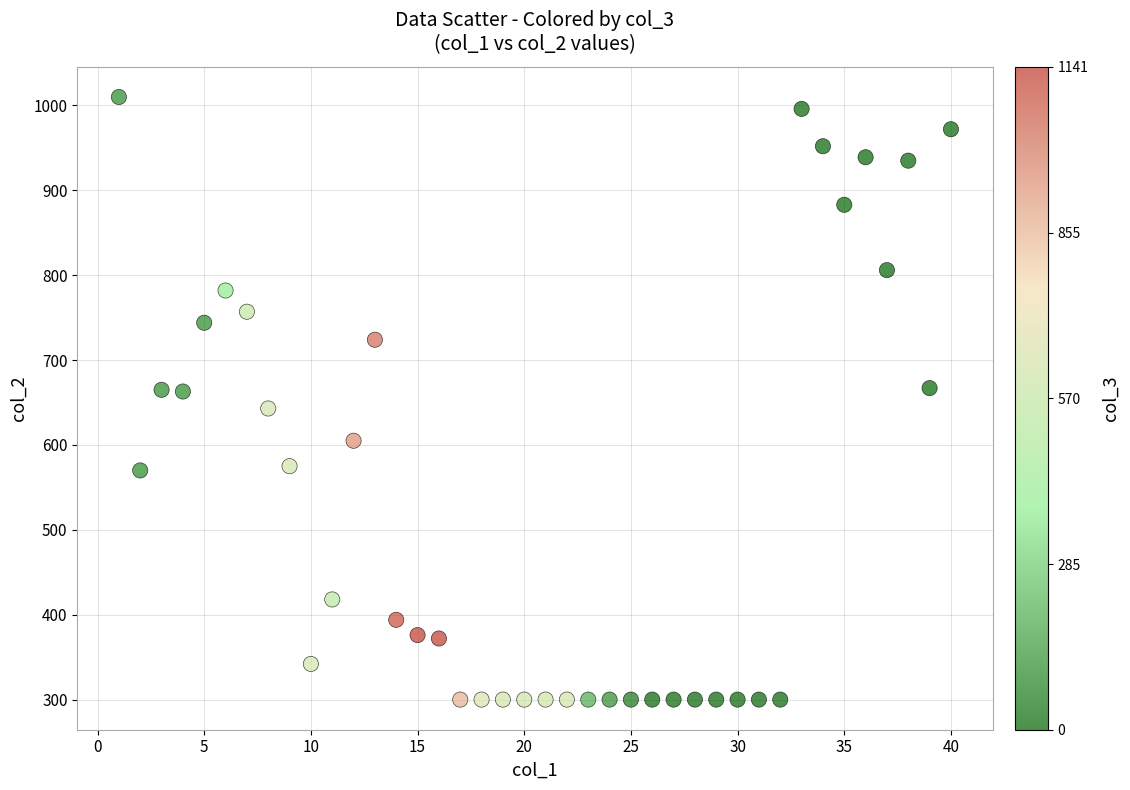

What is the range of X values (max minus min)?

39